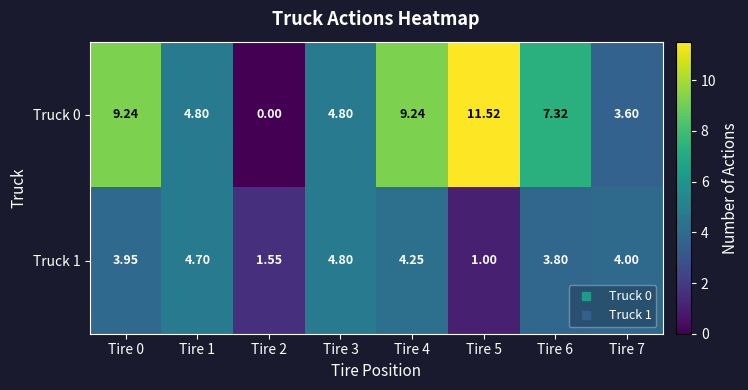

Which category has the highest value across all series?

Tire 5